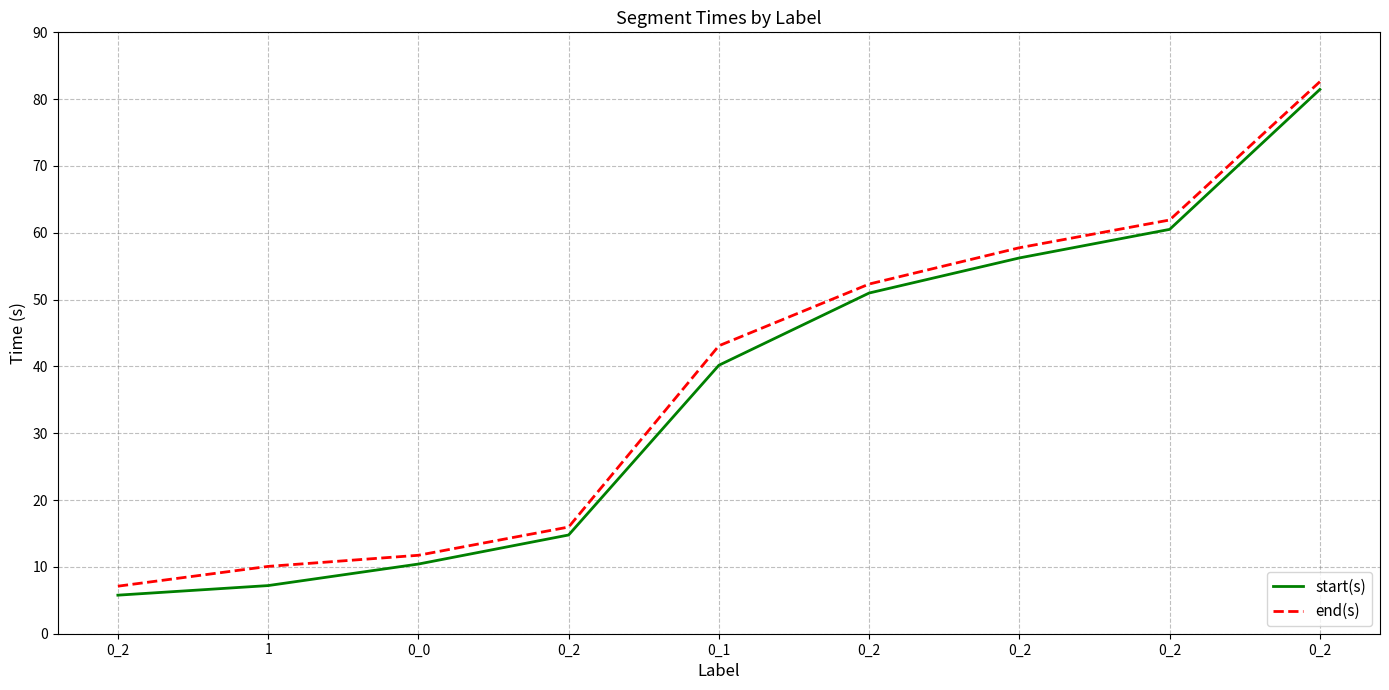

How many values in the end(s) series exceed 43?

5